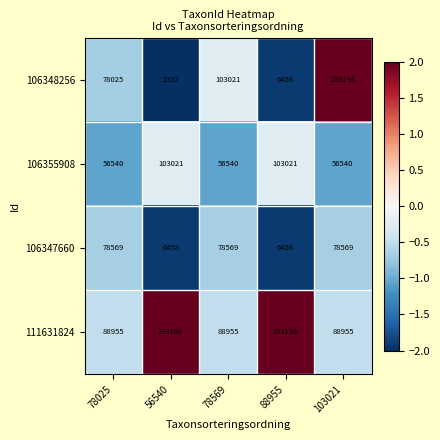

How many distinct data groups are displayed?

4